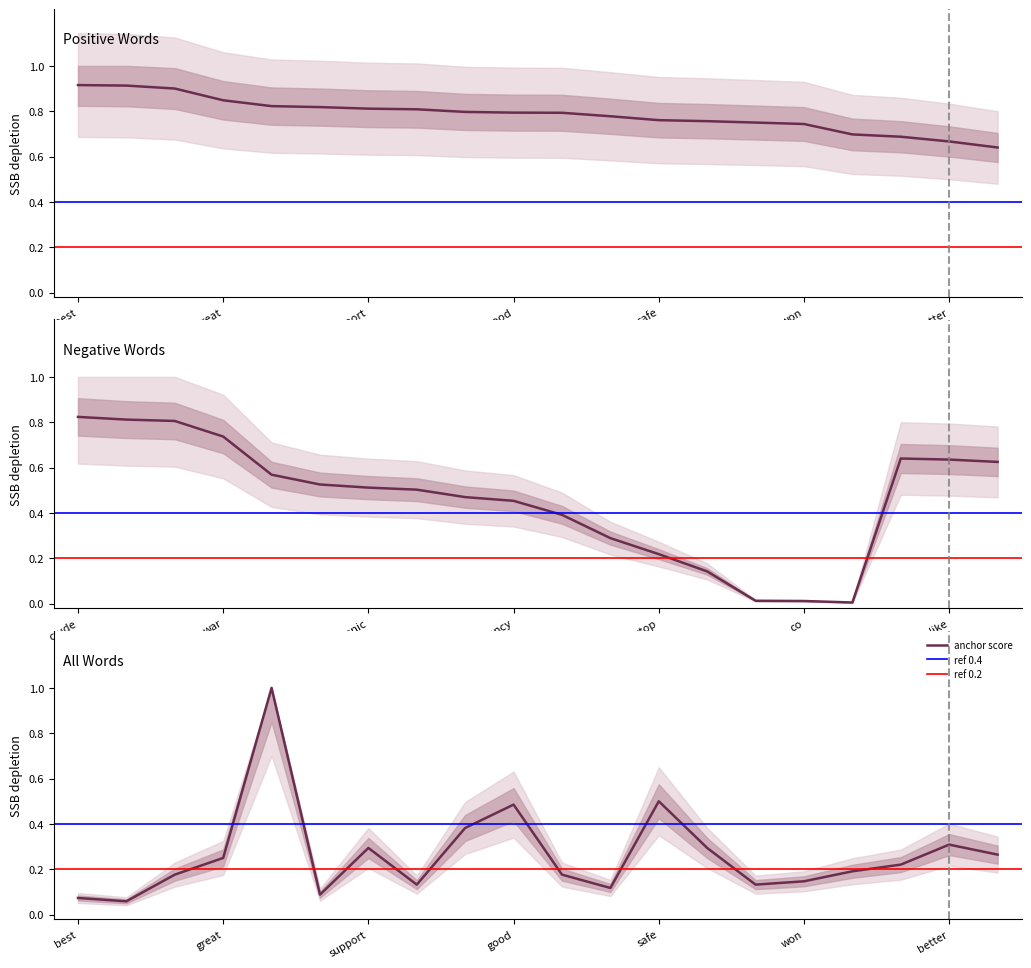

What is the label of the 19th point from the left?

better